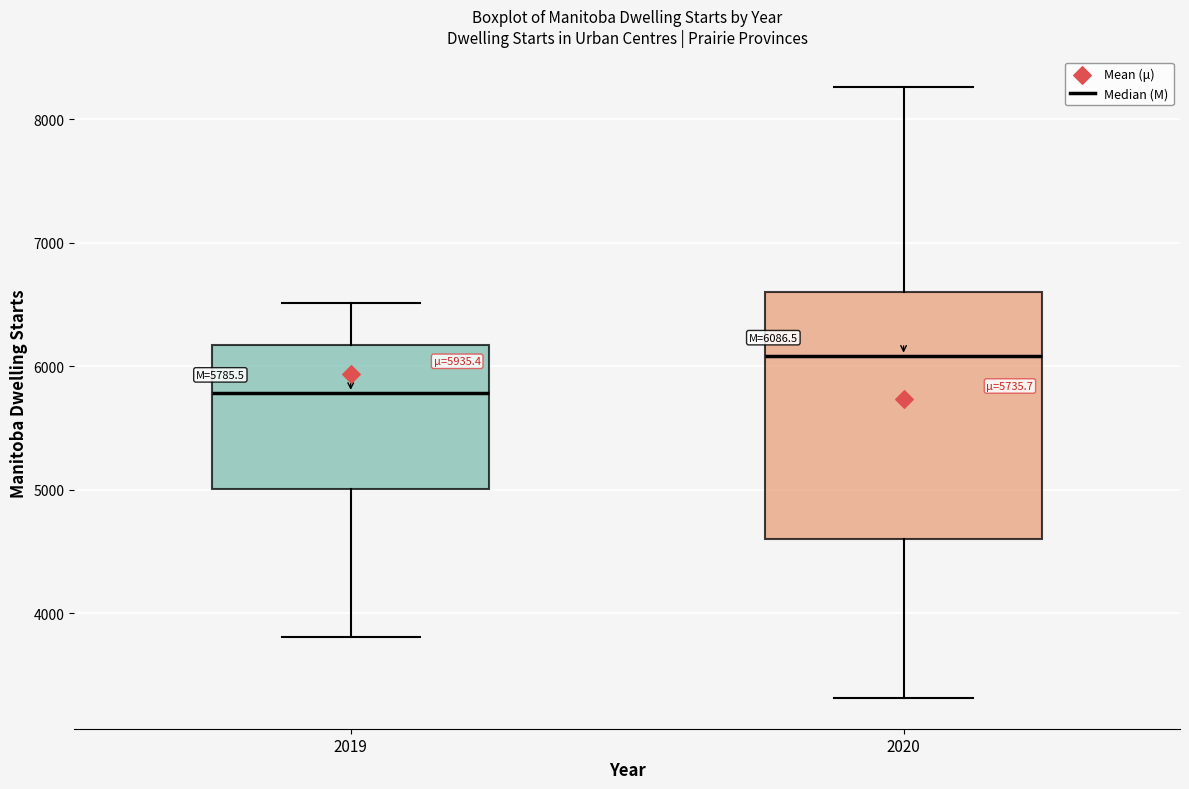

Comparing the boxes themselves (not the whiskers), which one is the tallest?

2020